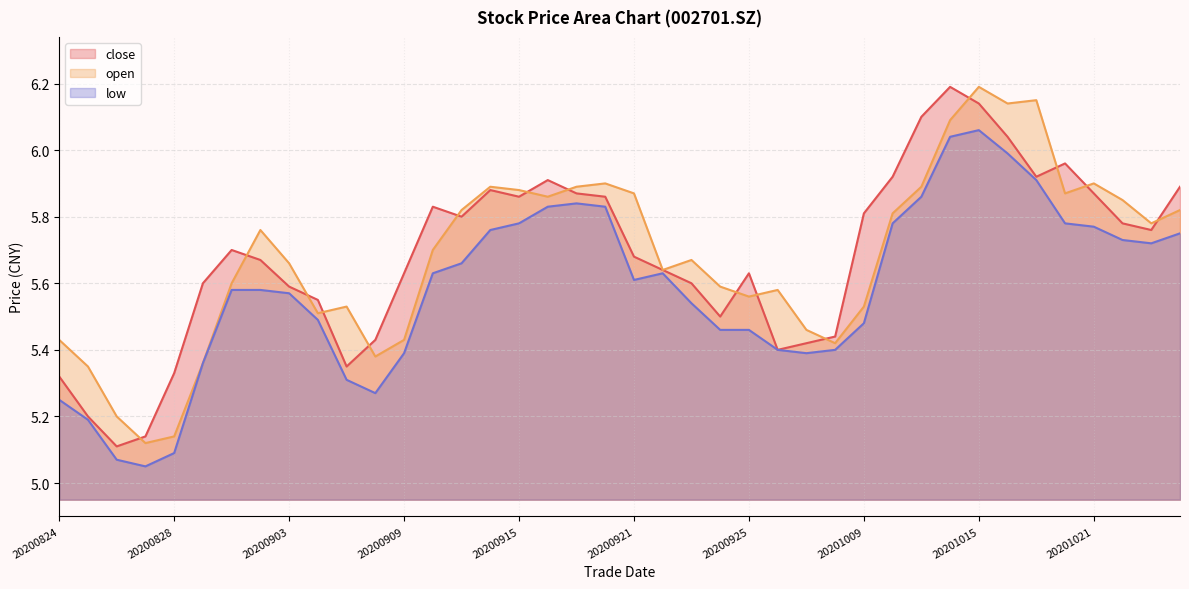

Reading right to left, transcribe all the data shown in this chart.

close: 20201026=5.9	20201023=5.8	20201022=5.8	20201021=5.9	20201020=6.0	20201019=5.9	20201016=6.0	20201015=6.1	20201014=6.2	20201013=6.1	20201012=5.9	20201009=5.8	20200930=5.4	20200929=5.4	20200928=5.4	20200925=5.6	20200924=5.5	20200923=5.6	20200922=5.6	20200921=5.7	20200918=5.9	20200917=5.9	20200916=5.9	20200915=5.9	20200914=5.9	20200911=5.8	20200910=5.8	20200909=5.6	20200908=5.4	20200907=5.3	20200904=5.5	20200903=5.6	20200902=5.7	20200901=5.7	20200831=5.6	20200828=5.3	20200827=5.1	20200826=5.1	20200825=5.2	20200824=5.3
open: 20201026=5.8	20201023=5.8	20201022=5.8	20201021=5.9	20201020=5.9	20201019=6.2	20201016=6.1	20201015=6.2	20201014=6.1	20201013=5.9	20201012=5.8	20201009=5.5	20200930=5.4	20200929=5.5	20200928=5.6	20200925=5.6	20200924=5.6	20200923=5.7	20200922=5.6	20200921=5.9	20200918=5.9	20200917=5.9	20200916=5.9	20200915=5.9	20200914=5.9	20200911=5.8	20200910=5.7	20200909=5.4	20200908=5.4	20200907=5.5	20200904=5.5	20200903=5.7	20200902=5.8	20200901=5.6	20200831=5.4	20200828=5.1	20200827=5.1	20200826=5.2	20200825=5.3	20200824=5.4
low: 20201026=5.8	20201023=5.7	20201022=5.7	20201021=5.8	20201020=5.8	20201019=5.9	20201016=6.0	20201015=6.1	20201014=6.0	20201013=5.9	20201012=5.8	20201009=5.5	20200930=5.4	20200929=5.4	20200928=5.4	20200925=5.5	20200924=5.5	20200923=5.5	20200922=5.6	20200921=5.6	20200918=5.8	20200917=5.8	20200916=5.8	20200915=5.8	20200914=5.8	20200911=5.7	20200910=5.6	20200909=5.4	20200908=5.3	20200907=5.3	20200904=5.5	20200903=5.6	20200902=5.6	20200901=5.6	20200831=5.4	20200828=5.1	20200827=5.0	20200826=5.1	20200825=5.2	20200824=5.2